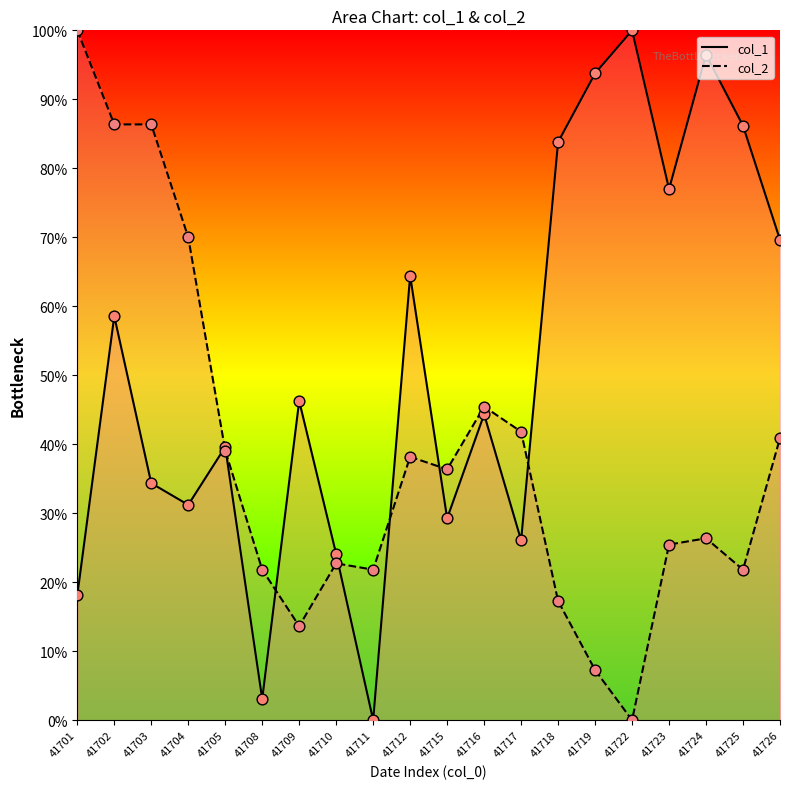

Which series contains the highest Y value?

col_1